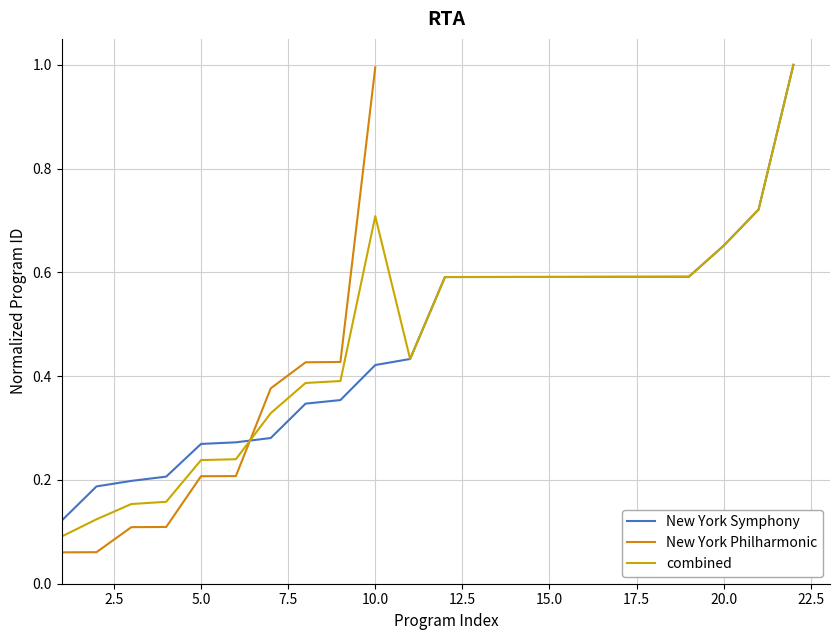

True or false: combined has a value of 0.2 at 20.0.

False